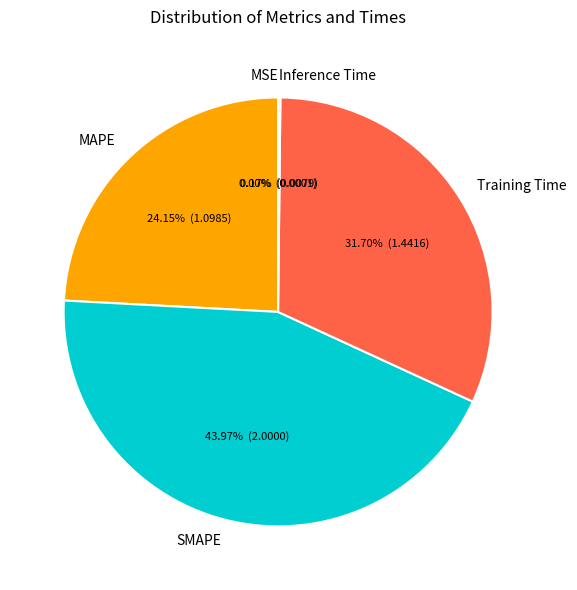

Which category has the biggest portion of the pie?

SMAPE